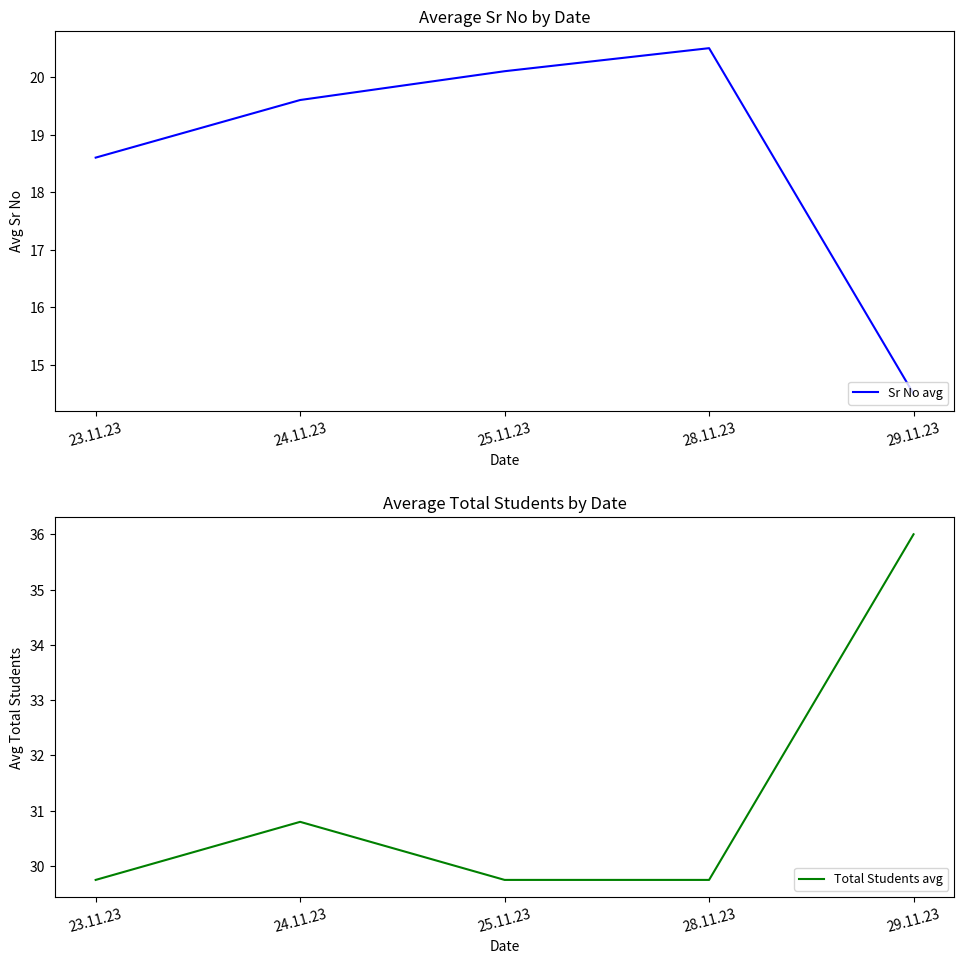

Is it true that Sr No avg equals 31.3 at 28.11.23?

False